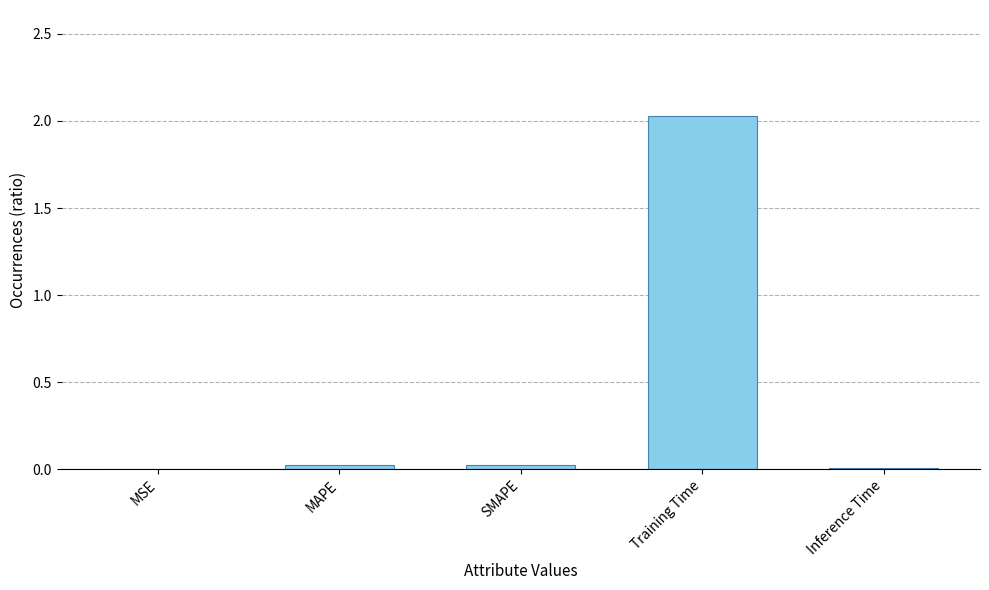

What is the sum of all values?

2.1